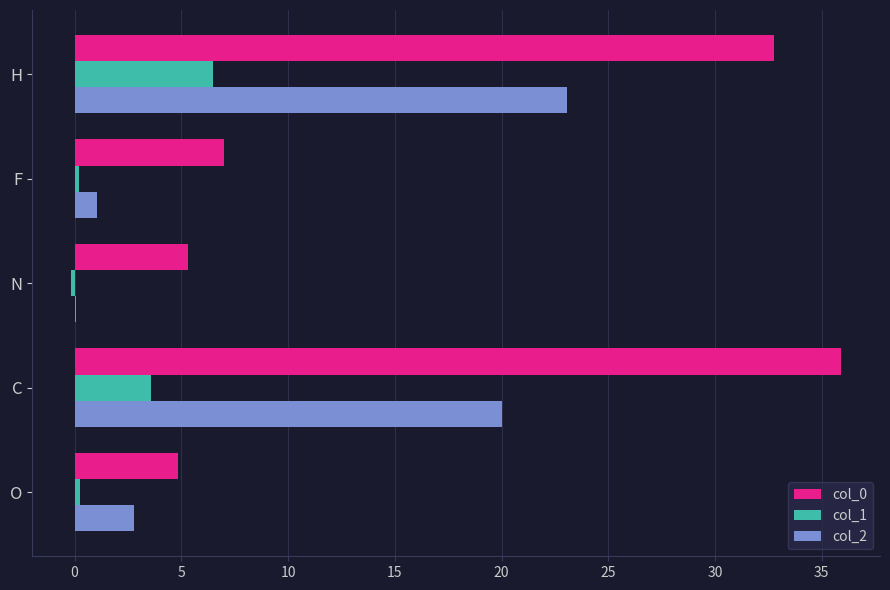

What is the sum of all col_0 values?

85.8